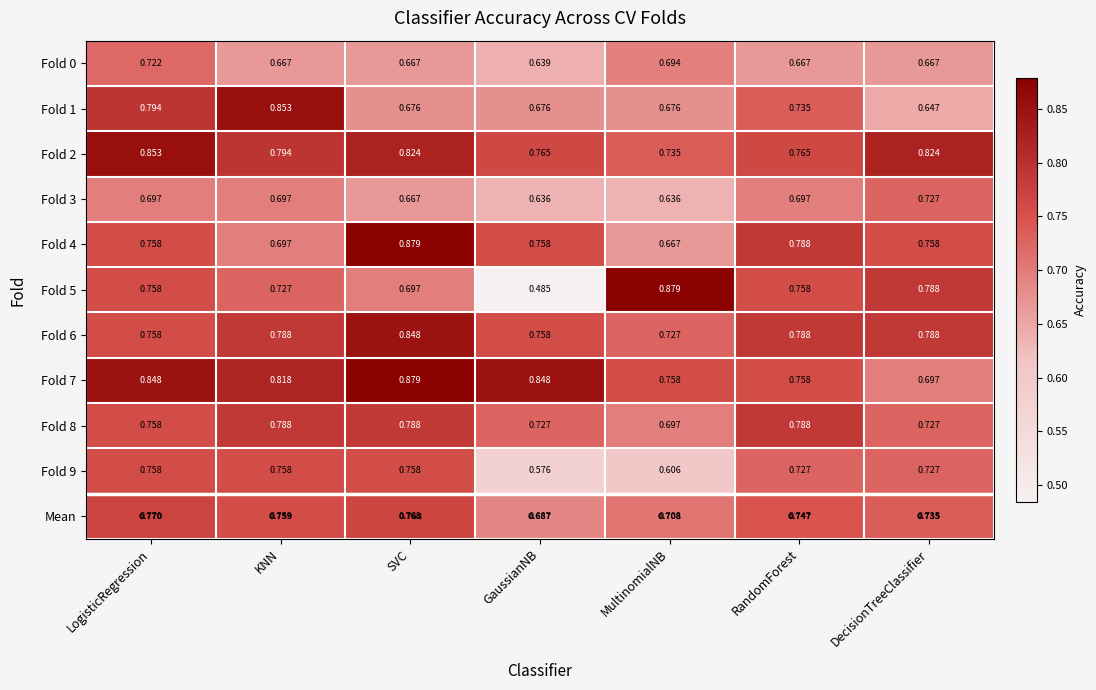

Which category has the lowest value in the Fold 5 series?

GaussianNB